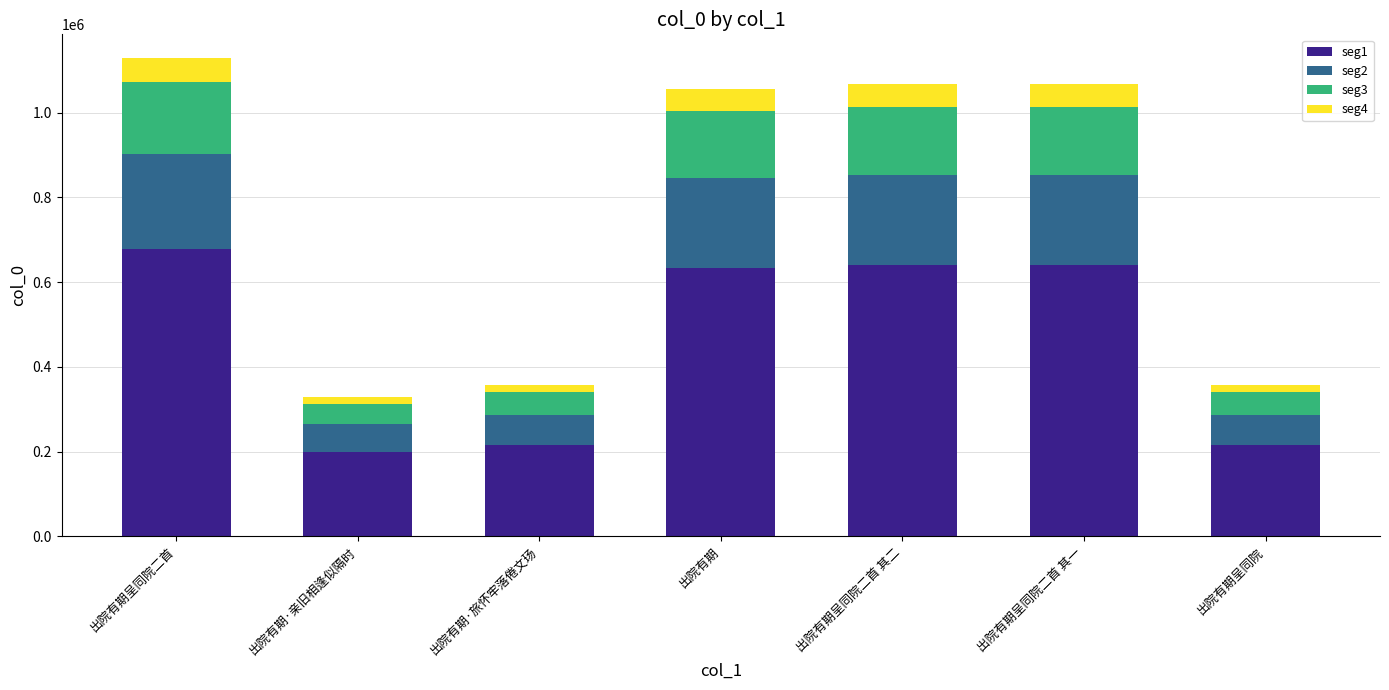

How many data points does each series have?

7